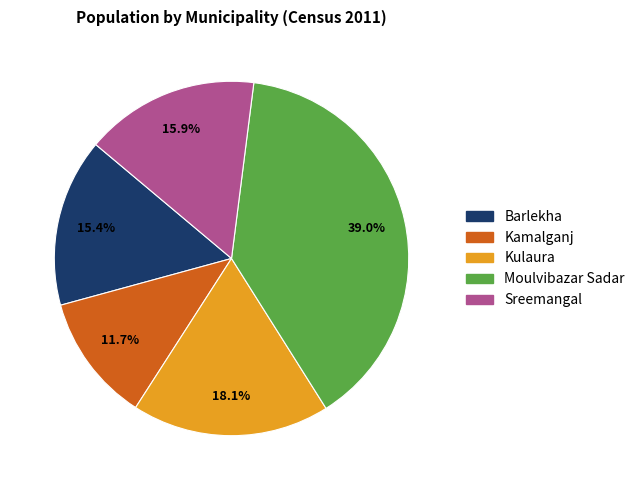

What is the smallest slice in the pie chart?

Kamalganj